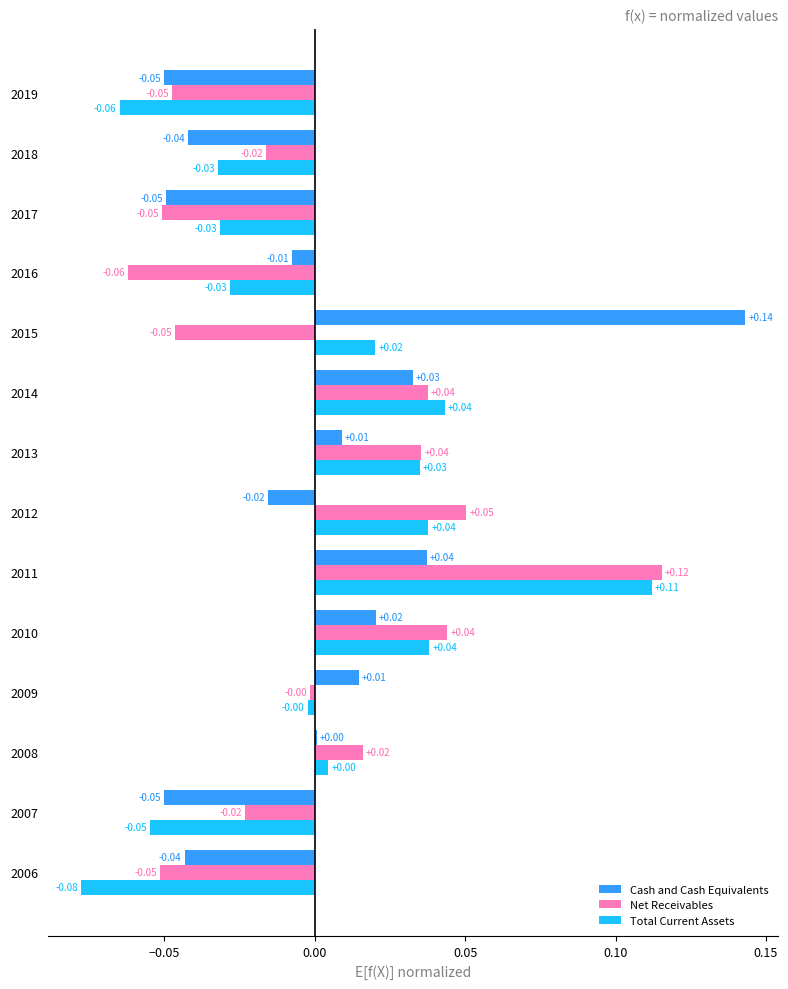

List the series in order of their peak value, highest first.

Cash and Cash Equivalents, Net Receivables, Total Current Assets